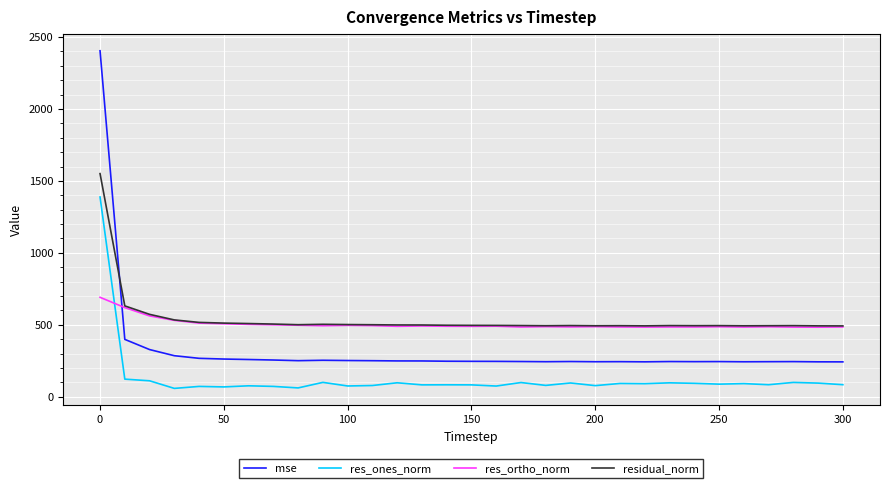

Does the chart display data point markers on the line(s)?

No